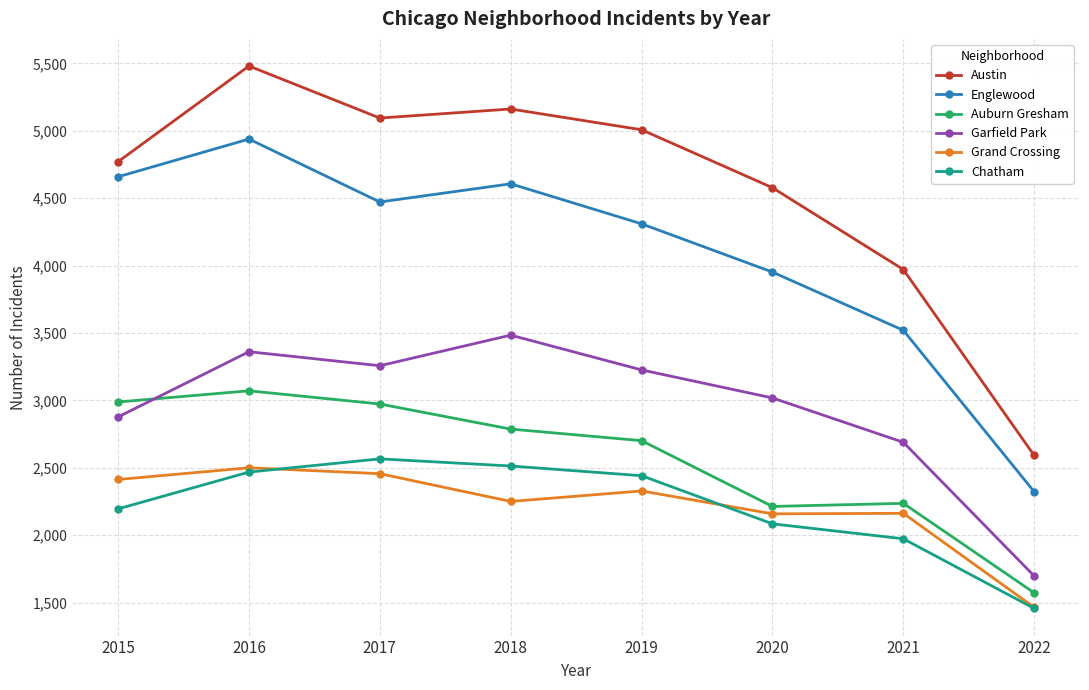

Which series ends up on top after the final intersection of Garfield Park and Auburn Gresham?

Garfield Park